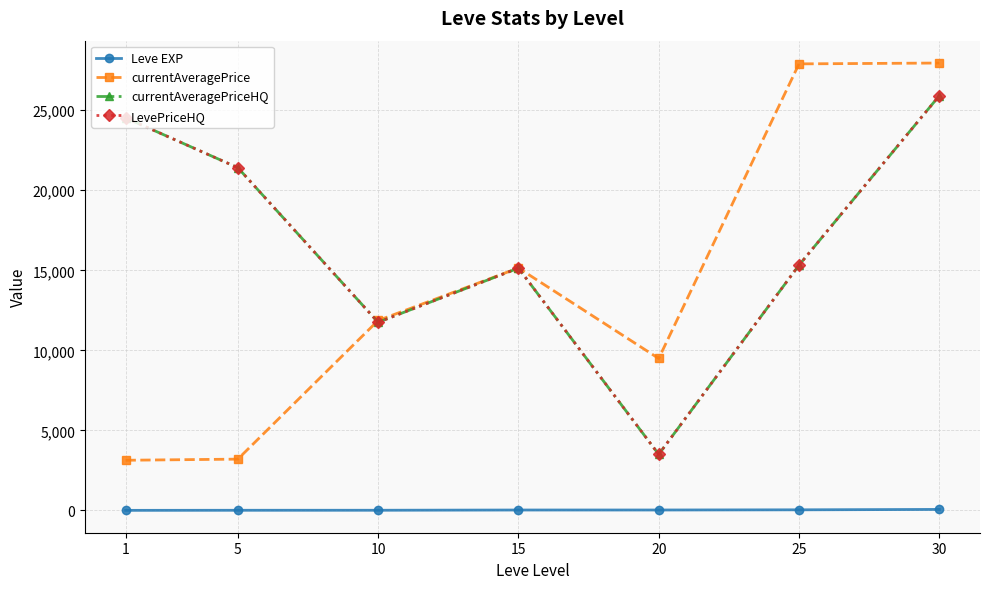

Does the chart have visible grid lines?

Yes